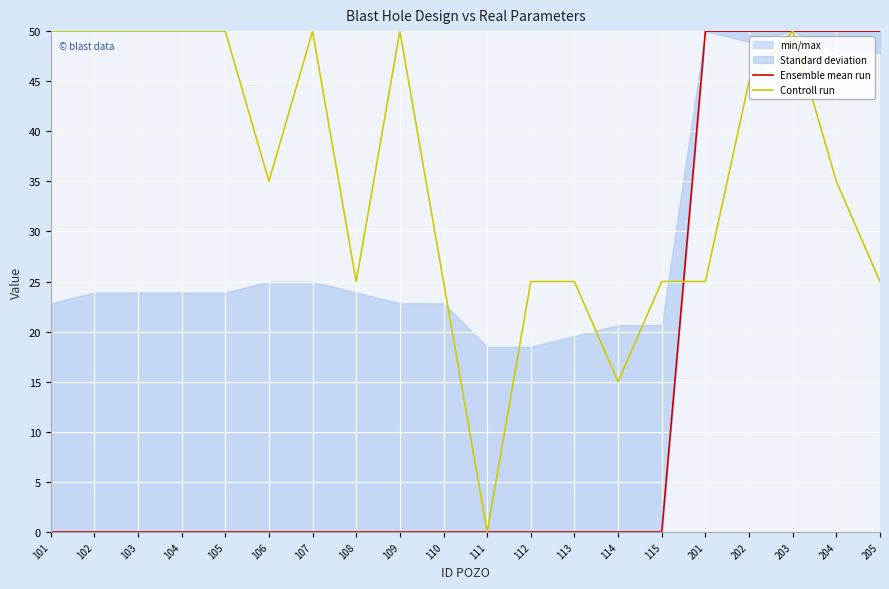

Which series has the largest total across all categories?

Controll run